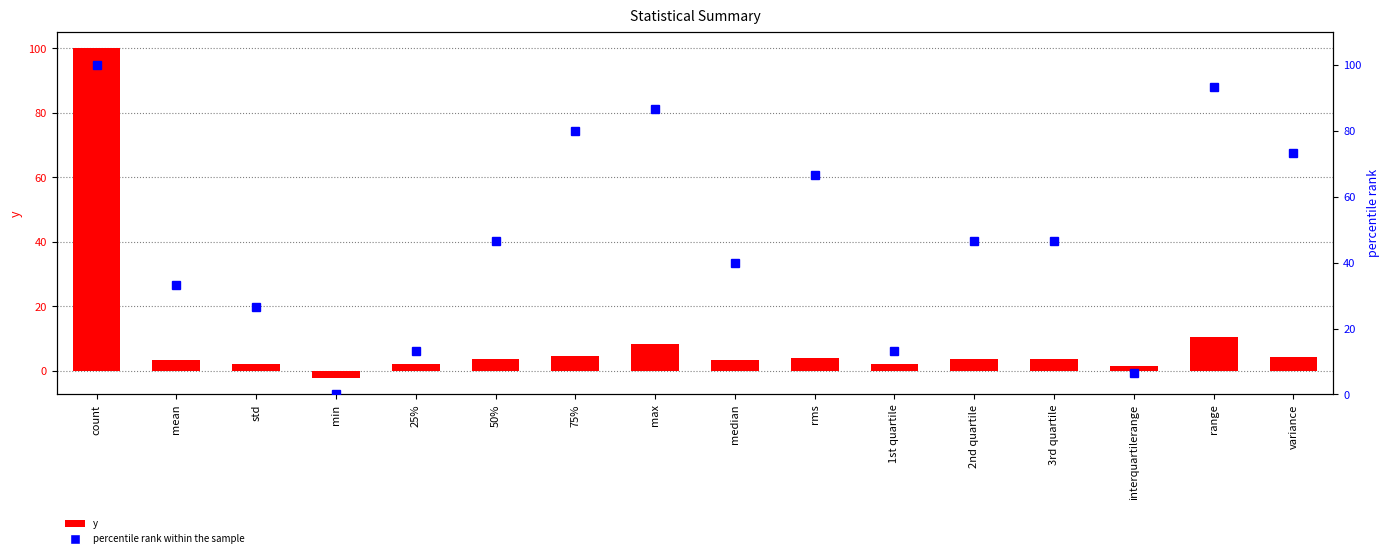

True or false: y has a value of 3.4 at mean.

True